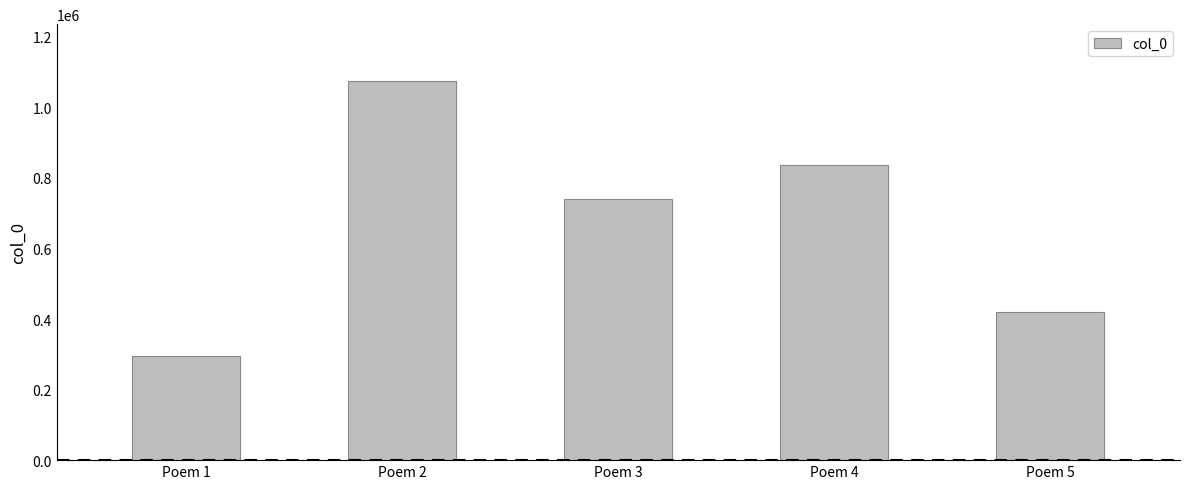

What is the value of the 2nd bar from the left?

1074779